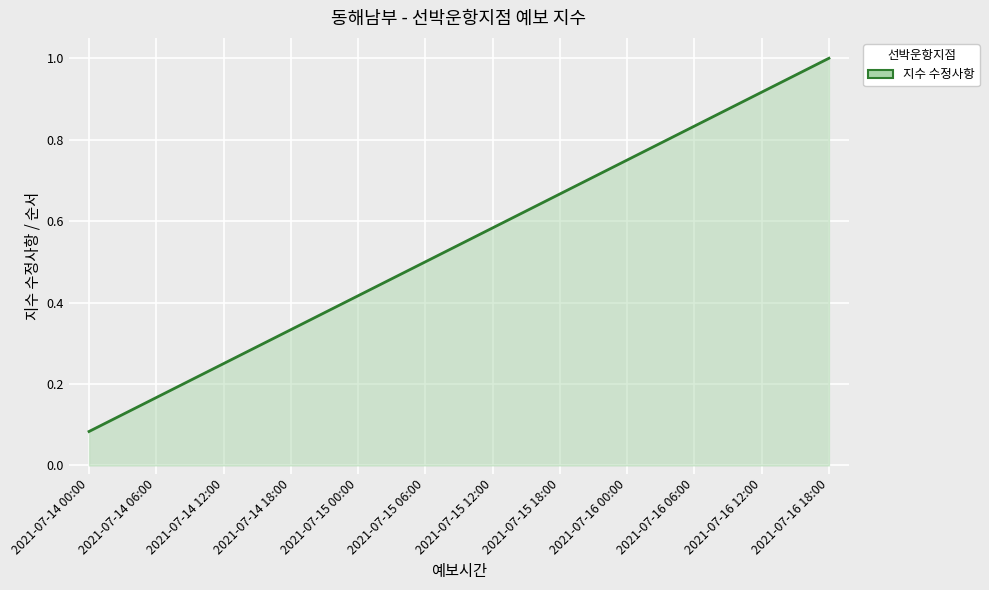

Which label corresponds to the smallest value in the chart?

2021-07-14 00:00